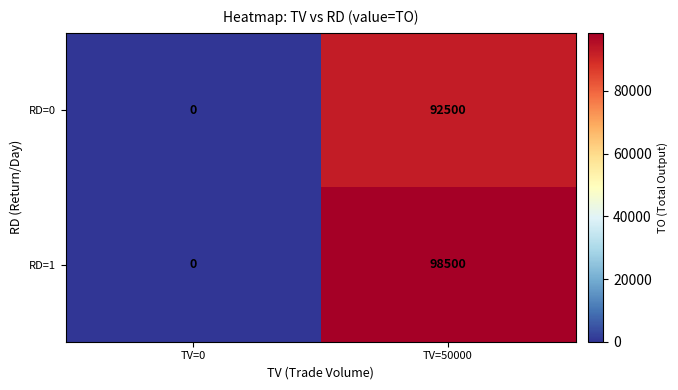

Reading right to left, list all the values displayed in this chart.

RD=0: TV=50000=92500	TV=0=0
RD=1: TV=50000=98500	TV=0=0